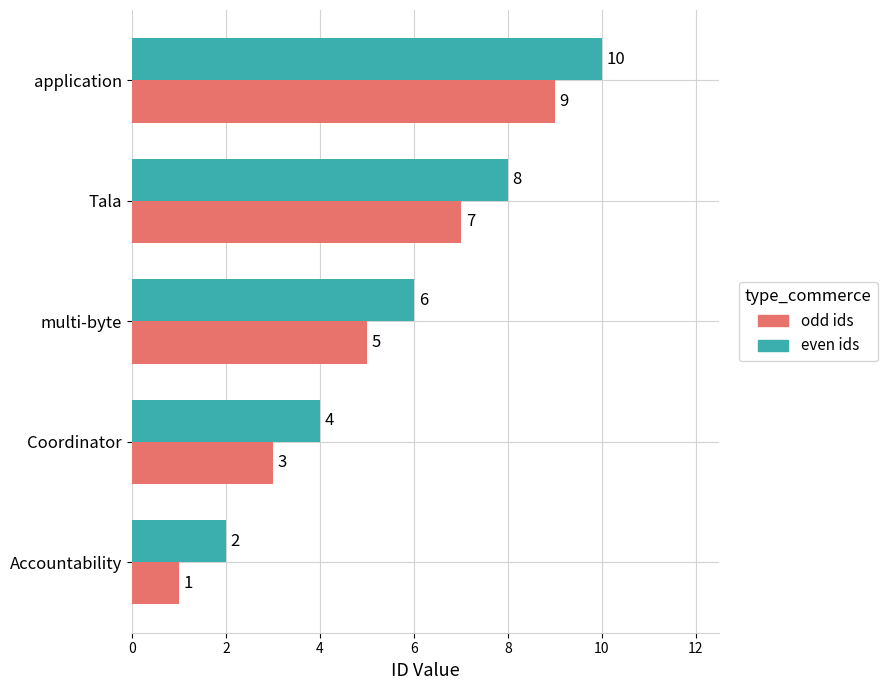

At which category is the sum across all series the highest?

application